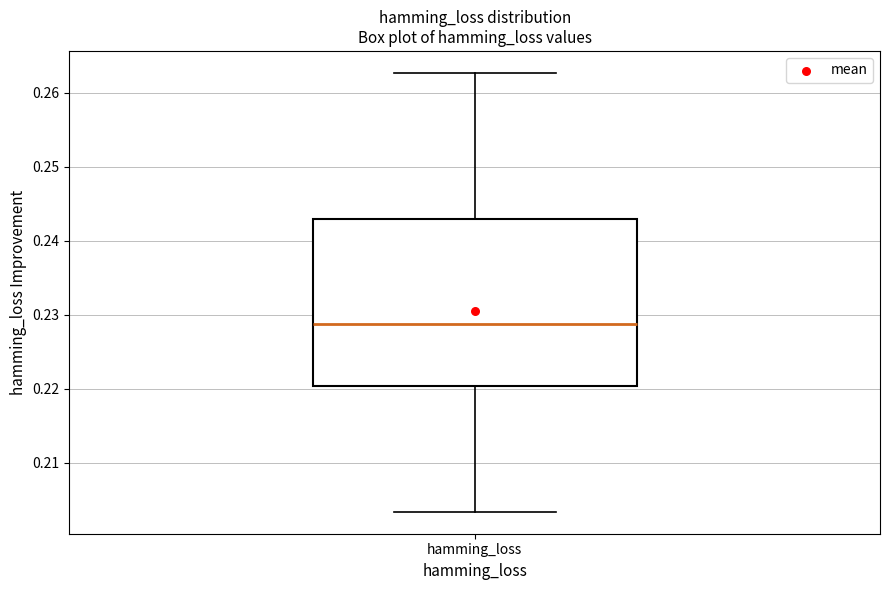

Read this box plot against the y-axis: the position of the median line, the range covered by the box, and the ends of both whiskers. The values are not printed on the chart, so give them approximately, as read against the axis.

median 0.229, box 0.220 to 0.243, whiskers 0.203 to 0.263